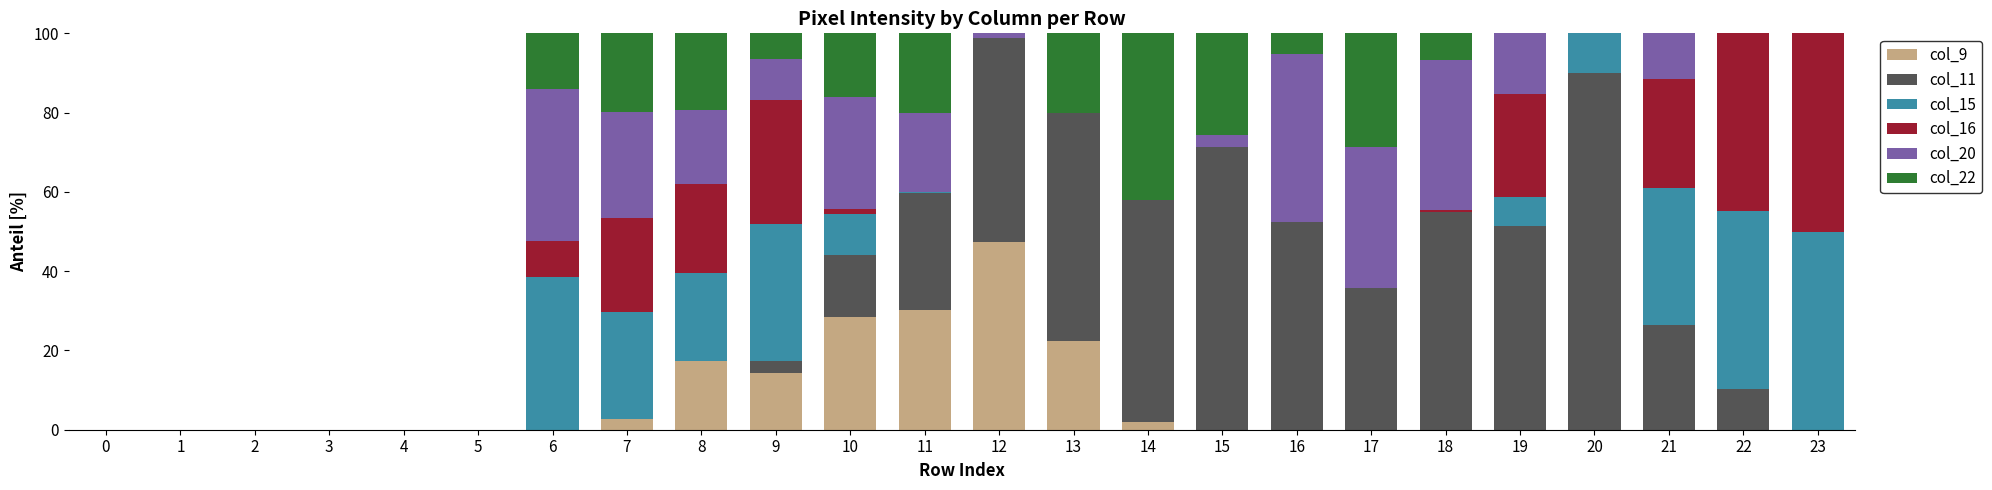

The col_9 series shows 0.0 at 3. True or false?

True